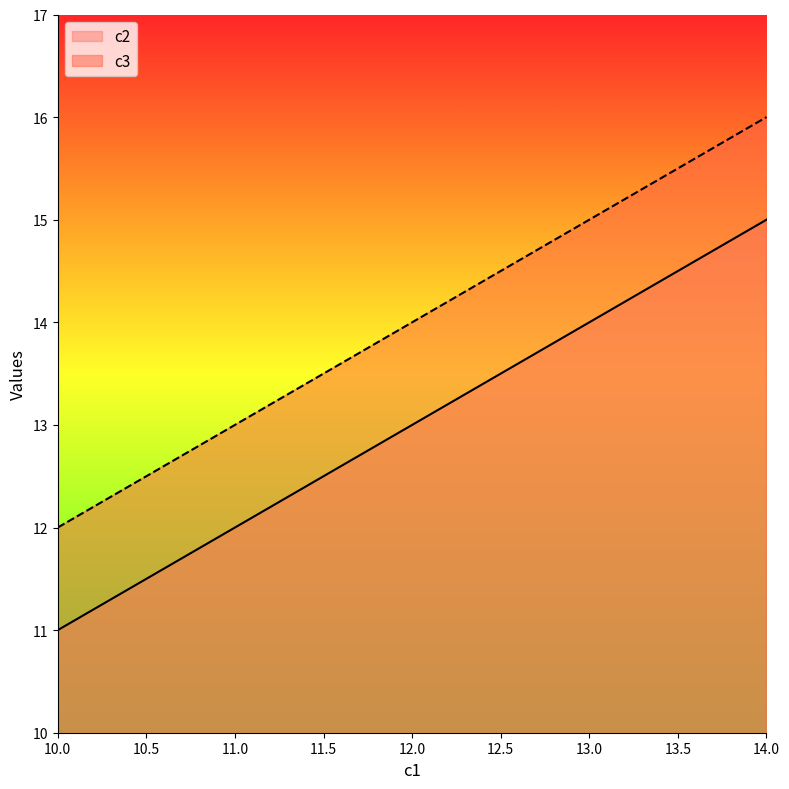

Reading left to right, transcribe all the data shown in this chart.

c2: 10.0=11	11.0=12	12.0=13	13.0=14	14.0=15
c3: 10.0=12	11.0=13	12.0=14	13.0=15	14.0=16